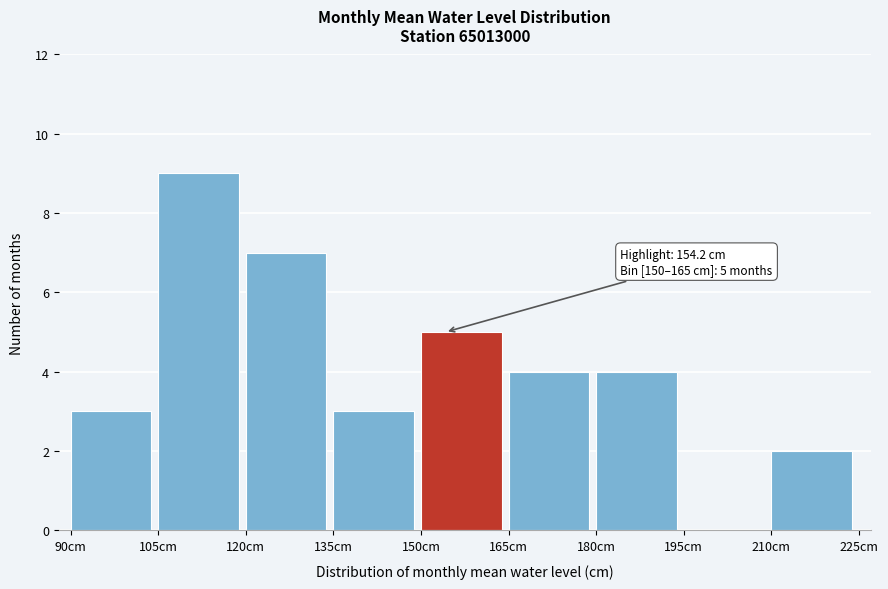

Over which range of the x-axis is the bar tallest?

105 to 120